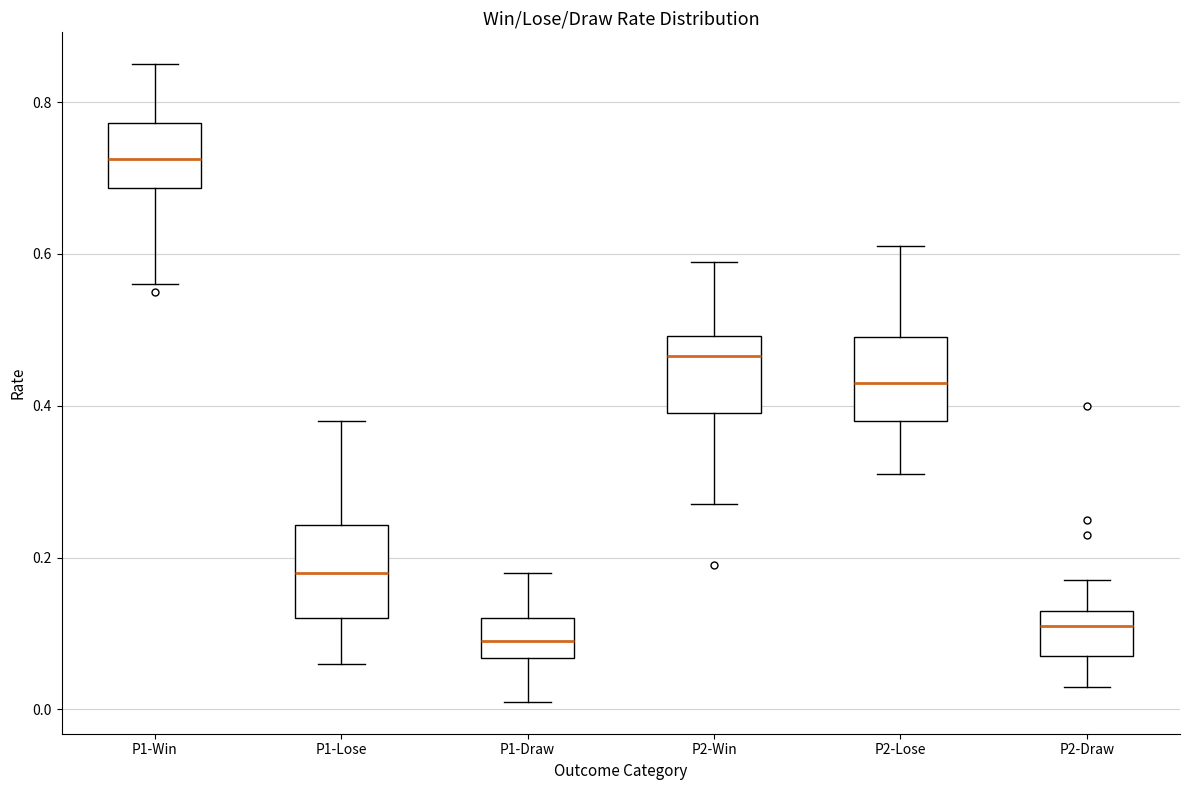

Reading left to right, transcribe this box plot: for each box, give where its median line is, the range the box spans, and where its two whiskers end, as read against the y-axis. The values are not printed on the chart, so give them approximately, as read against the axis.

P1-Win: median 0.72, box 0.68 to 0.78, whiskers 0.56 to 0.86
P1-Lose: median 0.18, box 0.12 to 0.24, whiskers 0.06 to 0.38
P1-Draw: median 0.10, box 0.06 to 0.12, whiskers 0.02 to 0.18
P2-Win: median 0.46, box 0.40 to 0.50, whiskers 0.28 to 0.60
P2-Lose: median 0.44, box 0.38 to 0.50, whiskers 0.32 to 0.62
P2-Draw: median 0.12, box 0.08 to 0.14, whiskers 0.04 to 0.18